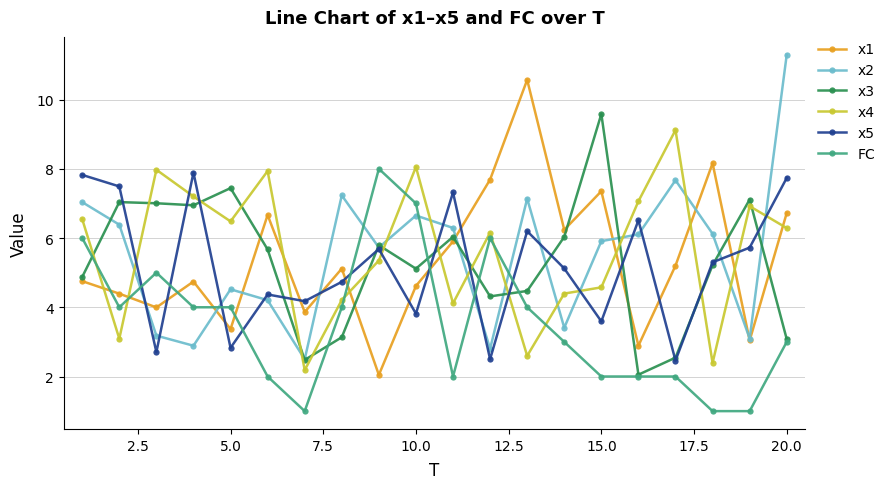

What is the value of the x3 point at the 4th from the left?

6.9